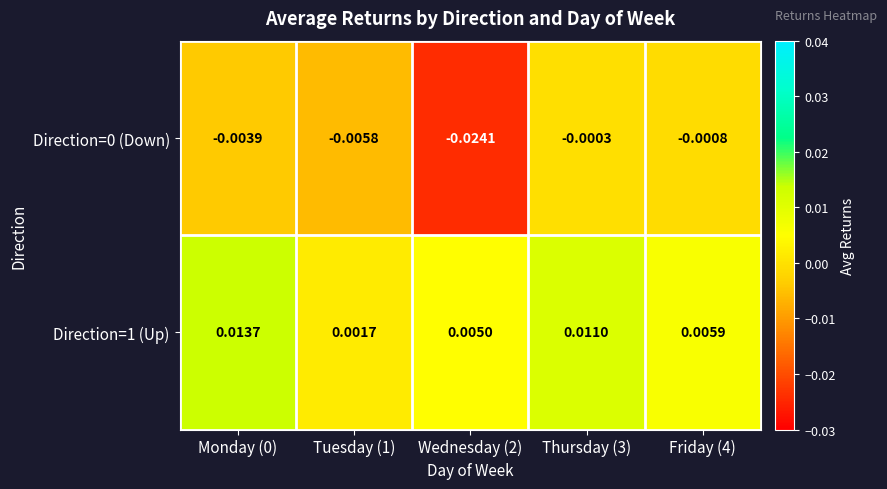

Is the value of Direction=0 (Down) at Thursday (3) greater than the value of Direction=1 (Up) at Thursday (3)?

No